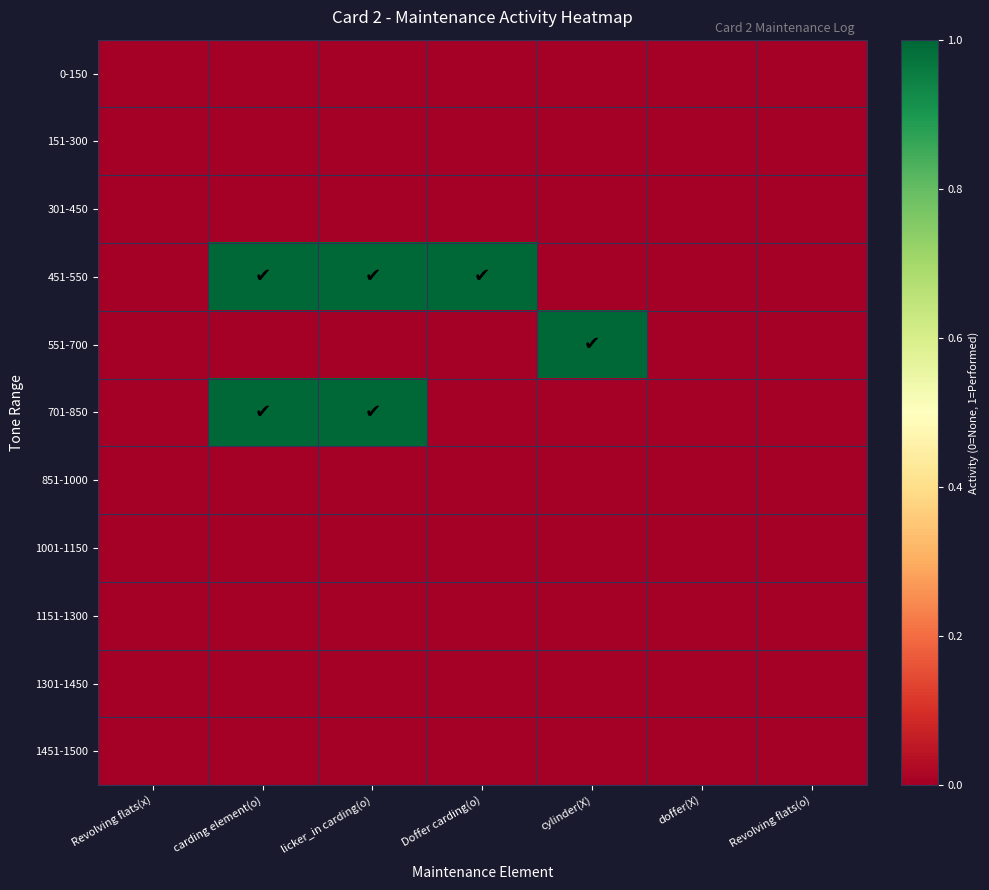

Reading left to right, transcribe all the data shown in this chart.

0-150: Revolving flats(x)=0	carding element(o)=0	licker_in carding(o)=0	Doffer carding(o)=0	cylinder(X)=0	doffer(X)=0	Revolving flats(o)=0
151-300: Revolving flats(x)=0	carding element(o)=0	licker_in carding(o)=0	Doffer carding(o)=0	cylinder(X)=0	doffer(X)=0	Revolving flats(o)=0
301-450: Revolving flats(x)=0	carding element(o)=0	licker_in carding(o)=0	Doffer carding(o)=0	cylinder(X)=0	doffer(X)=0	Revolving flats(o)=0
451-550: Revolving flats(x)=0	carding element(o)=1	licker_in carding(o)=1	Doffer carding(o)=1	cylinder(X)=0	doffer(X)=0	Revolving flats(o)=0
551-700: Revolving flats(x)=0	carding element(o)=0	licker_in carding(o)=0	Doffer carding(o)=0	cylinder(X)=1	doffer(X)=0	Revolving flats(o)=0
701-850: Revolving flats(x)=0	carding element(o)=1	licker_in carding(o)=1	Doffer carding(o)=0	cylinder(X)=0	doffer(X)=0	Revolving flats(o)=0
851-1000: Revolving flats(x)=0	carding element(o)=0	licker_in carding(o)=0	Doffer carding(o)=0	cylinder(X)=0	doffer(X)=0	Revolving flats(o)=0
1001-1150: Revolving flats(x)=0	carding element(o)=0	licker_in carding(o)=0	Doffer carding(o)=0	cylinder(X)=0	doffer(X)=0	Revolving flats(o)=0
1151-1300: Revolving flats(x)=0	carding element(o)=0	licker_in carding(o)=0	Doffer carding(o)=0	cylinder(X)=0	doffer(X)=0	Revolving flats(o)=0
1301-1450: Revolving flats(x)=0	carding element(o)=0	licker_in carding(o)=0	Doffer carding(o)=0	cylinder(X)=0	doffer(X)=0	Revolving flats(o)=0
1451-1500: Revolving flats(x)=0	carding element(o)=0	licker_in carding(o)=0	Doffer carding(o)=0	cylinder(X)=0	doffer(X)=0	Revolving flats(o)=0